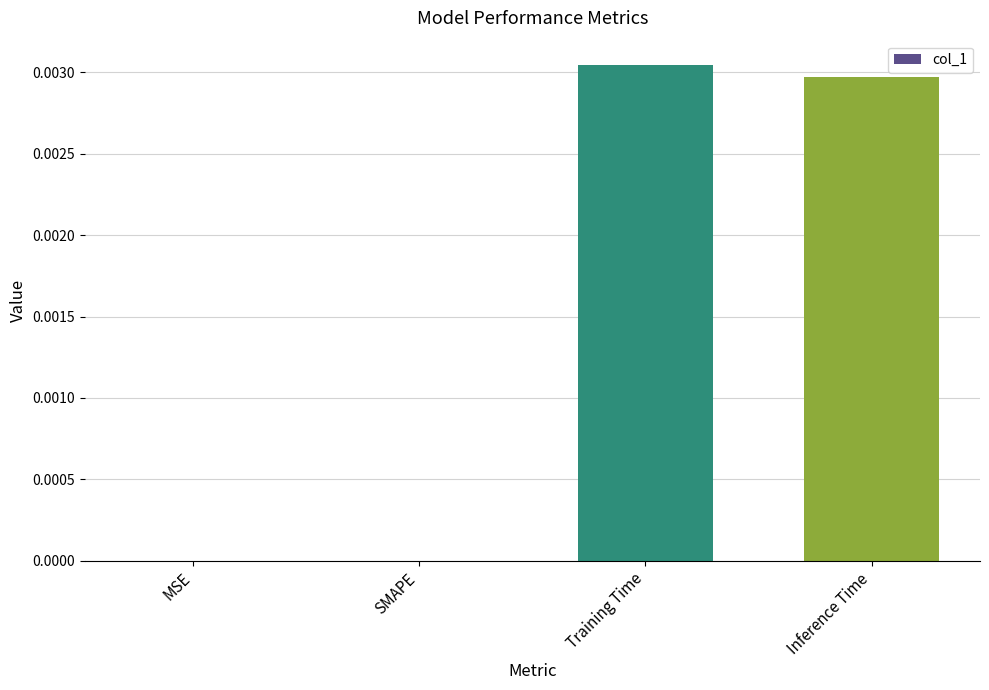

True or false: the data shows 0.0 at MSE.

True